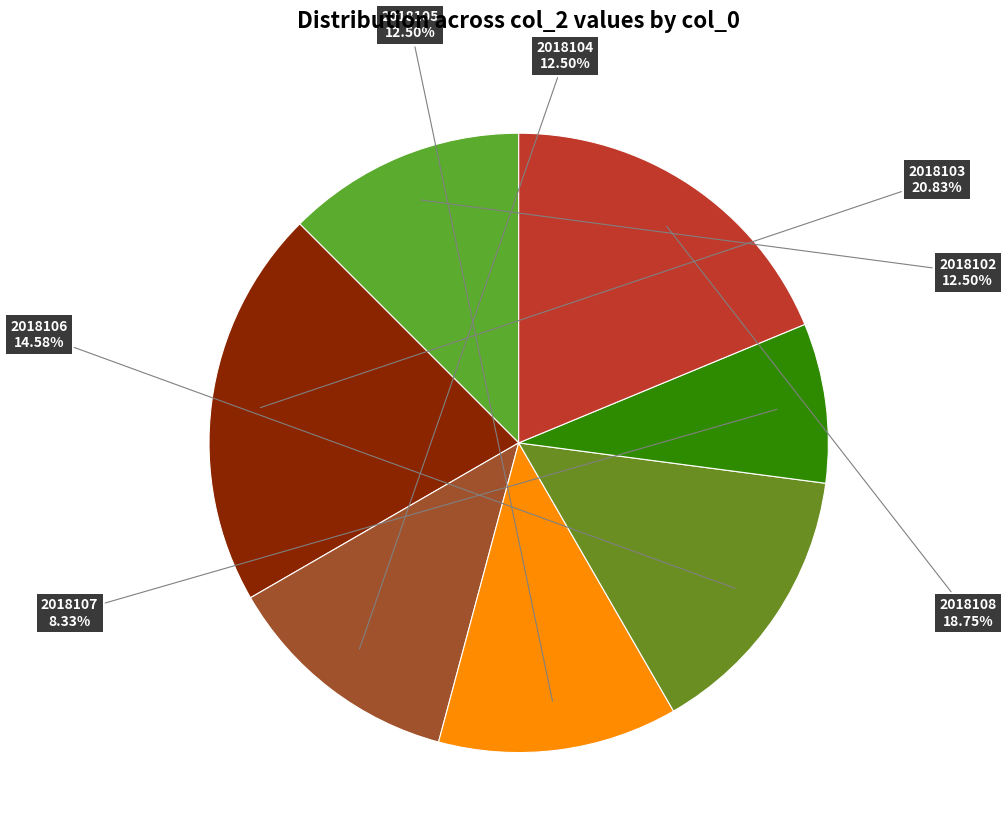

Which category has the biggest portion of the pie?

2018103